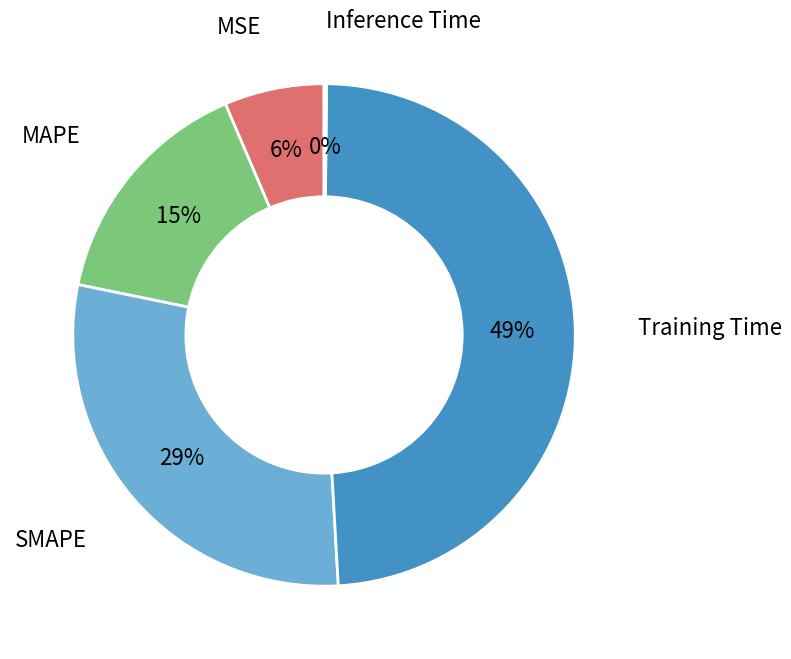

Which slice is the largest?

Training Time